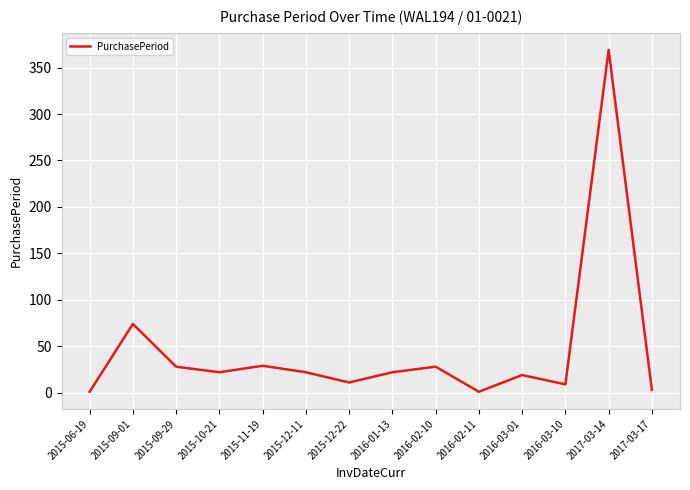

Where is the data nearest to the value 185?

2015-09-01